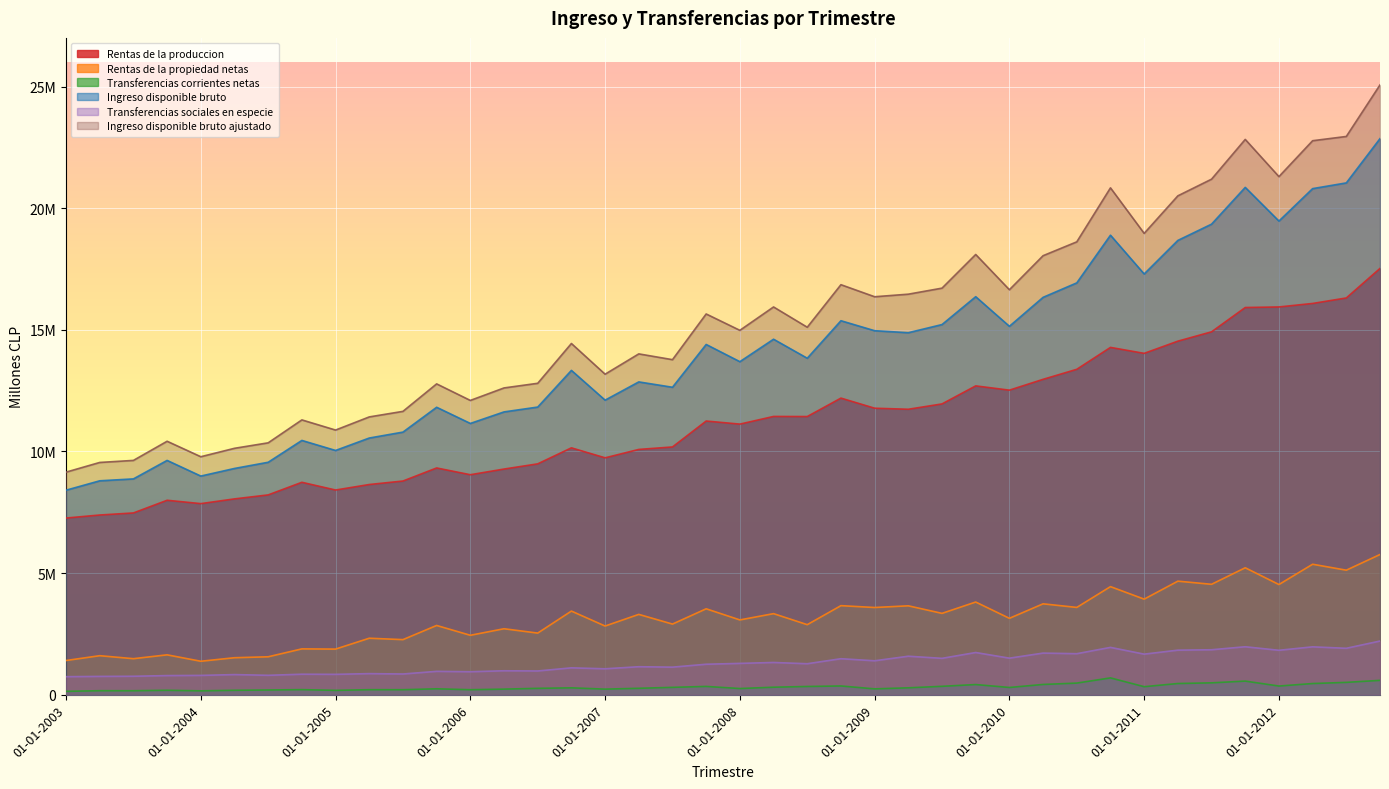

The Transferencias corrientes netas series shows 411812 at 01-04-2009. True or false?

False